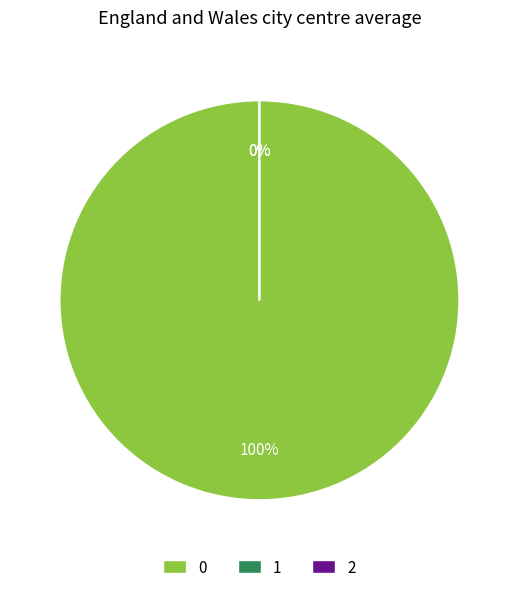

Does 1 account for over 50% of the chart?

No